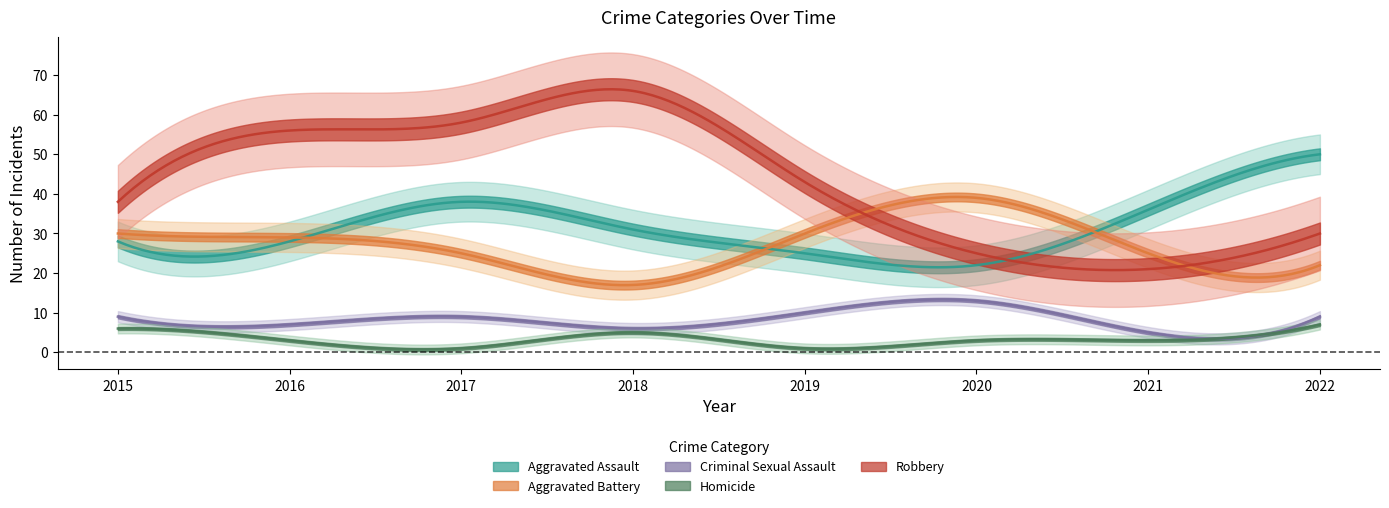

List the series in order of their peak value, lowest first.

Homicide, Criminal Sexual Assault, Aggravated Battery, Aggravated Assault, Robbery